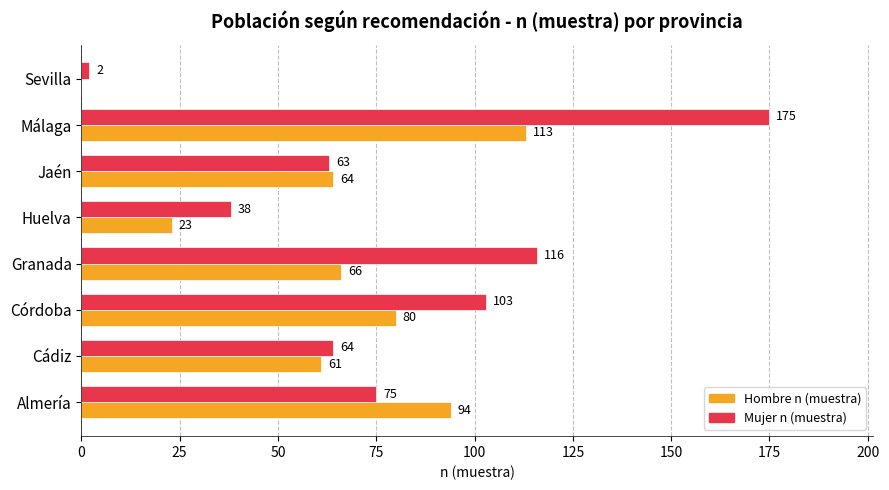

At which label does Mujer n (muestra) reach its peak?

Málaga